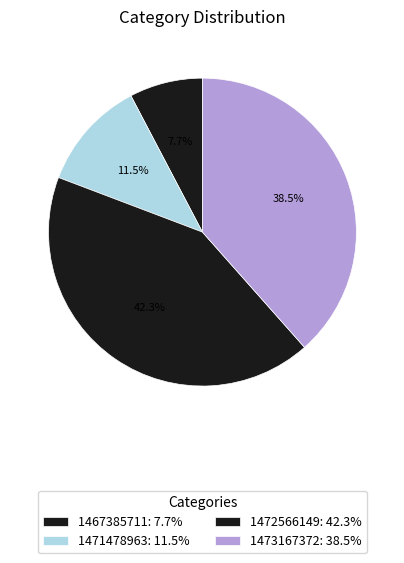

Does 1472566149 account for over 50% of the chart?

No